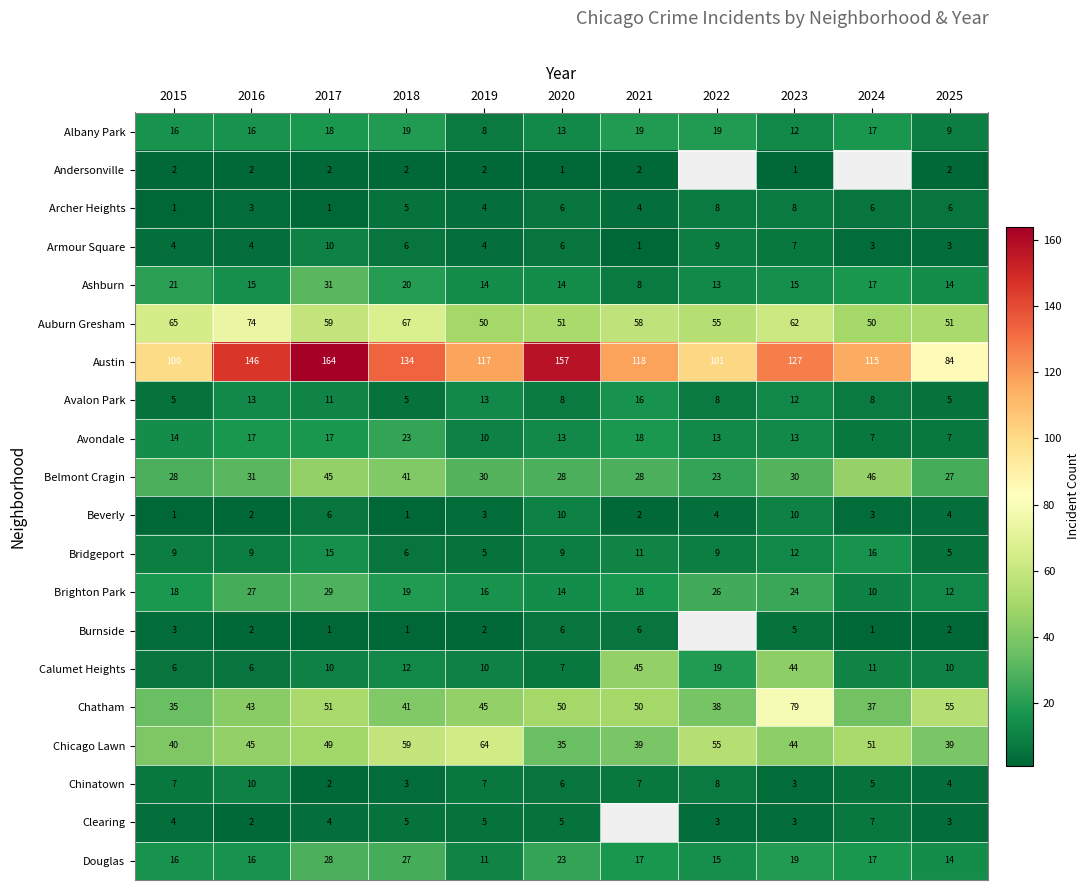

Which has a higher value, 2017 or 2020?

2017